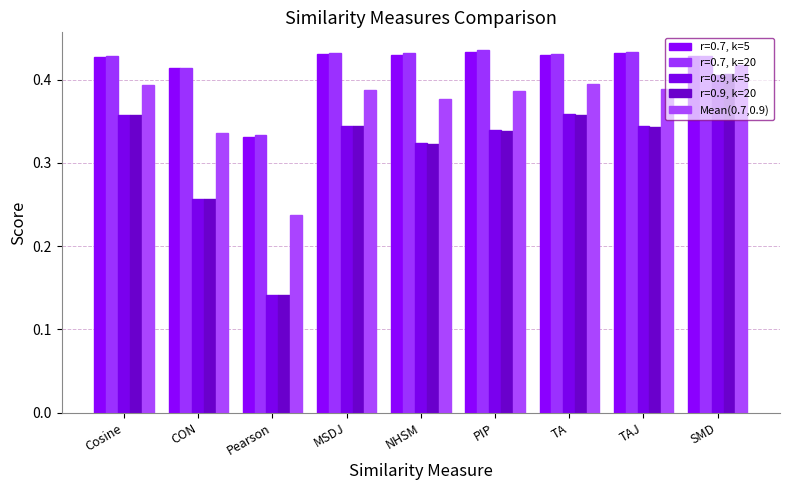

How many distinct data groups are displayed?

5